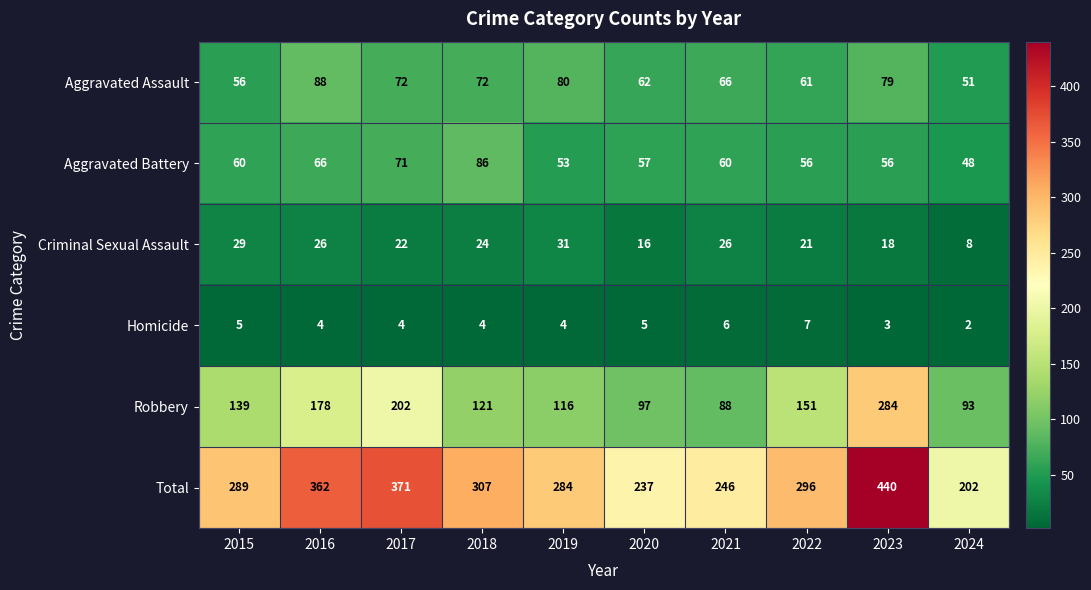

What is the approximate value of Aggravated Battery at 2015, to the nearest 10?

60